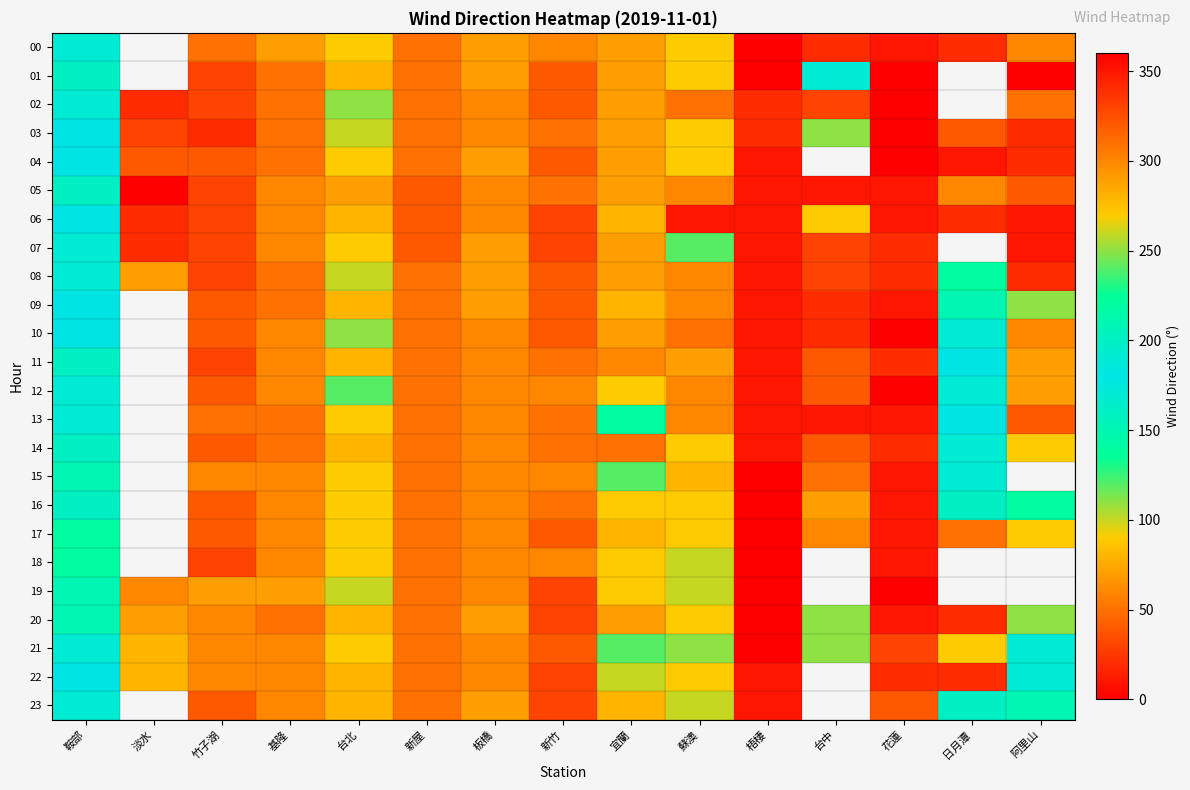

Is the value of 23 at 台北 greater than the value of 01 at 台北?

No